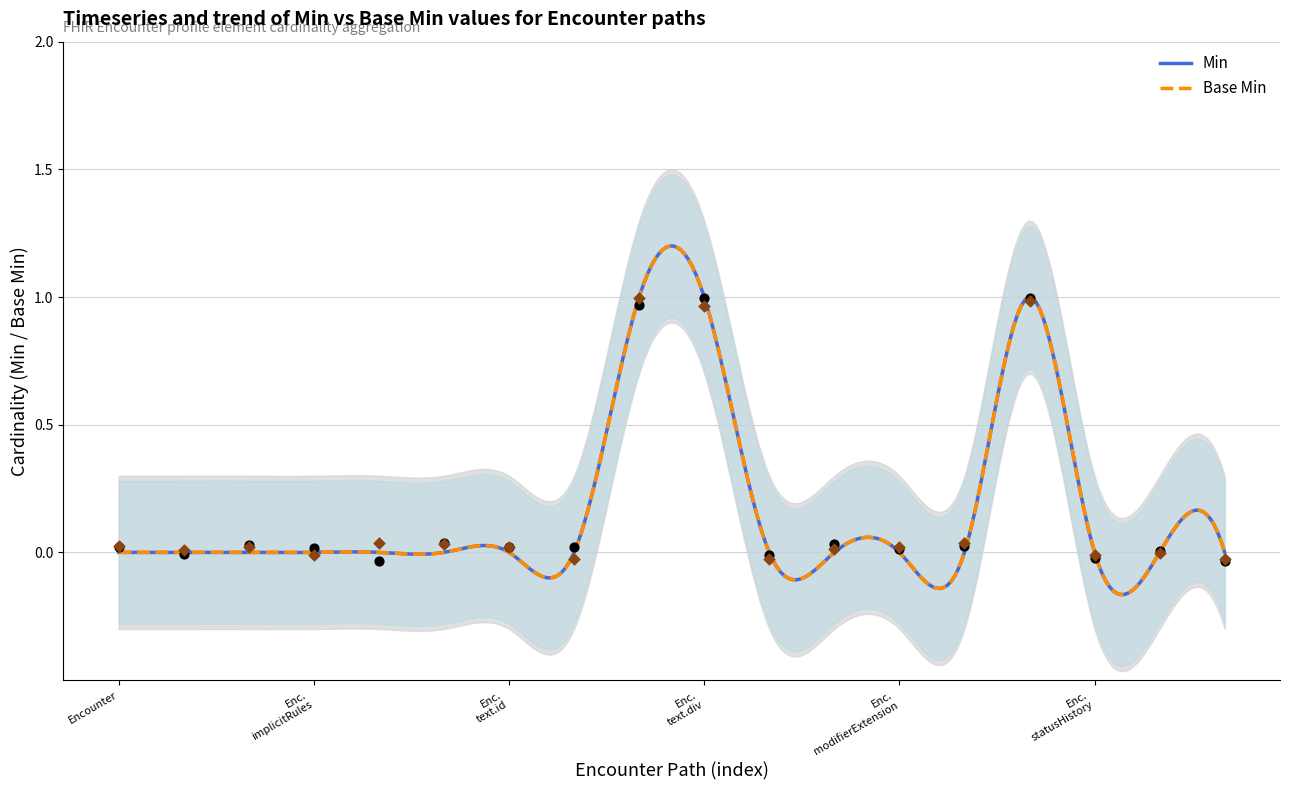

Is the value of Base Min at Encounter.modifierExtension greater than the value of Min at Encounter.text.extension?

Yes